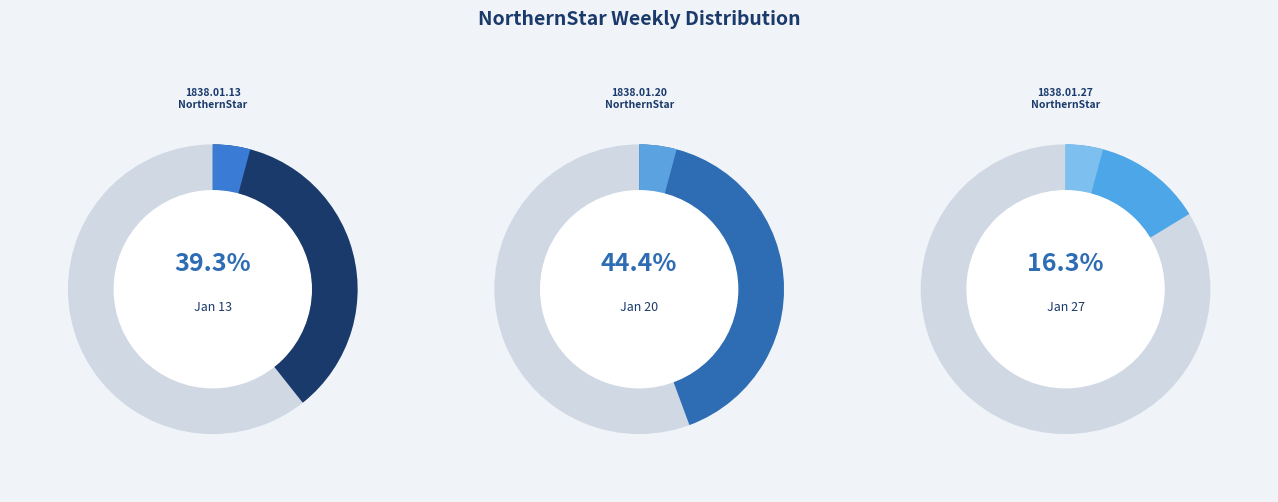

To the nearest percent, what portion does 1838.01.13_NorthernStar represent?

39%